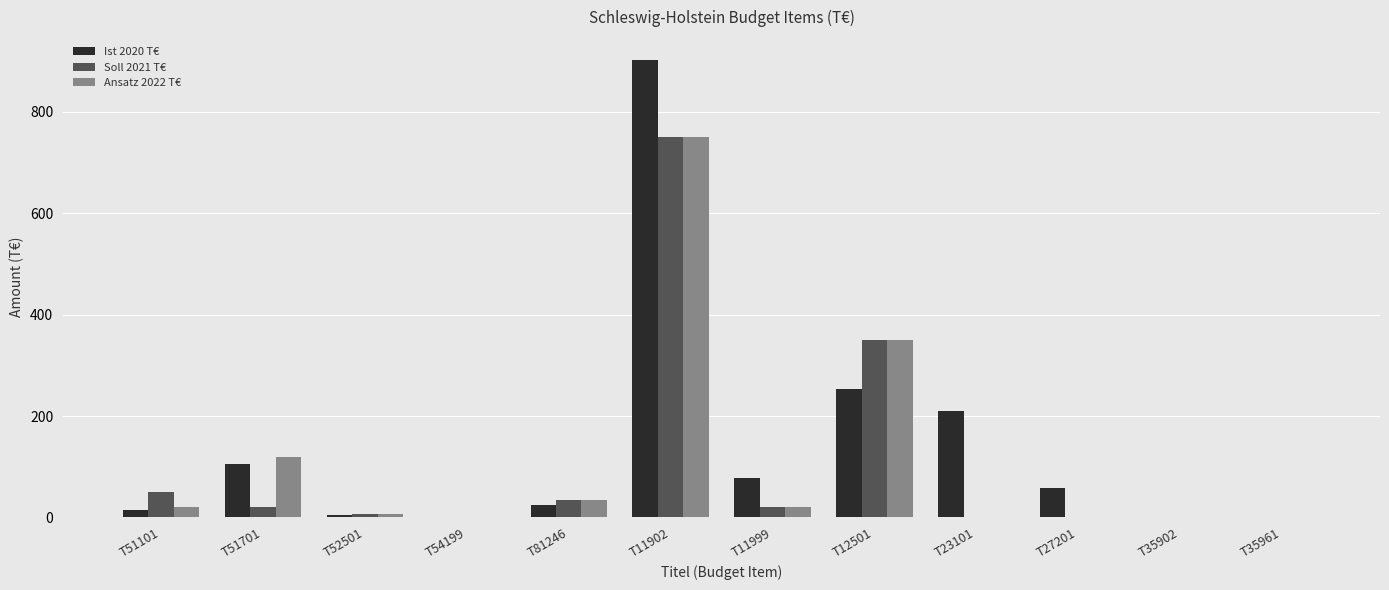

Which series has the largest range (max minus min)?

Ist 2020 T€